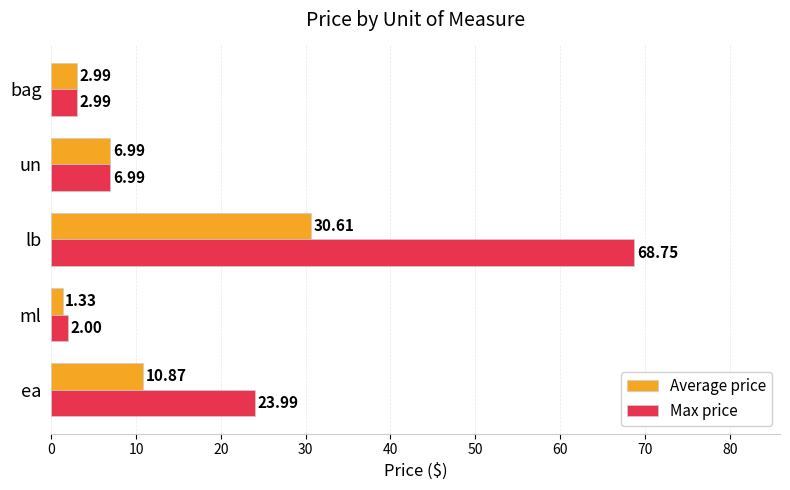

What is the sum of all Max price values?

104.7